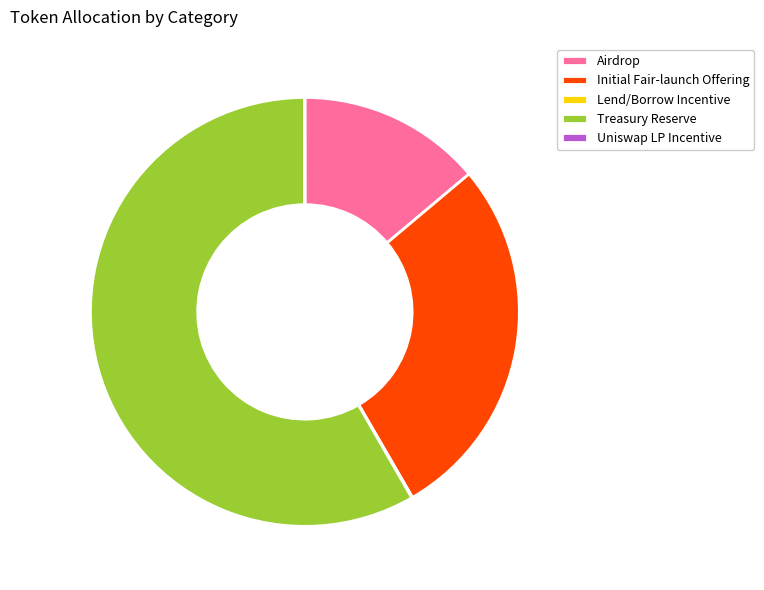

Which category has the biggest portion of the pie?

Treasury Reserve